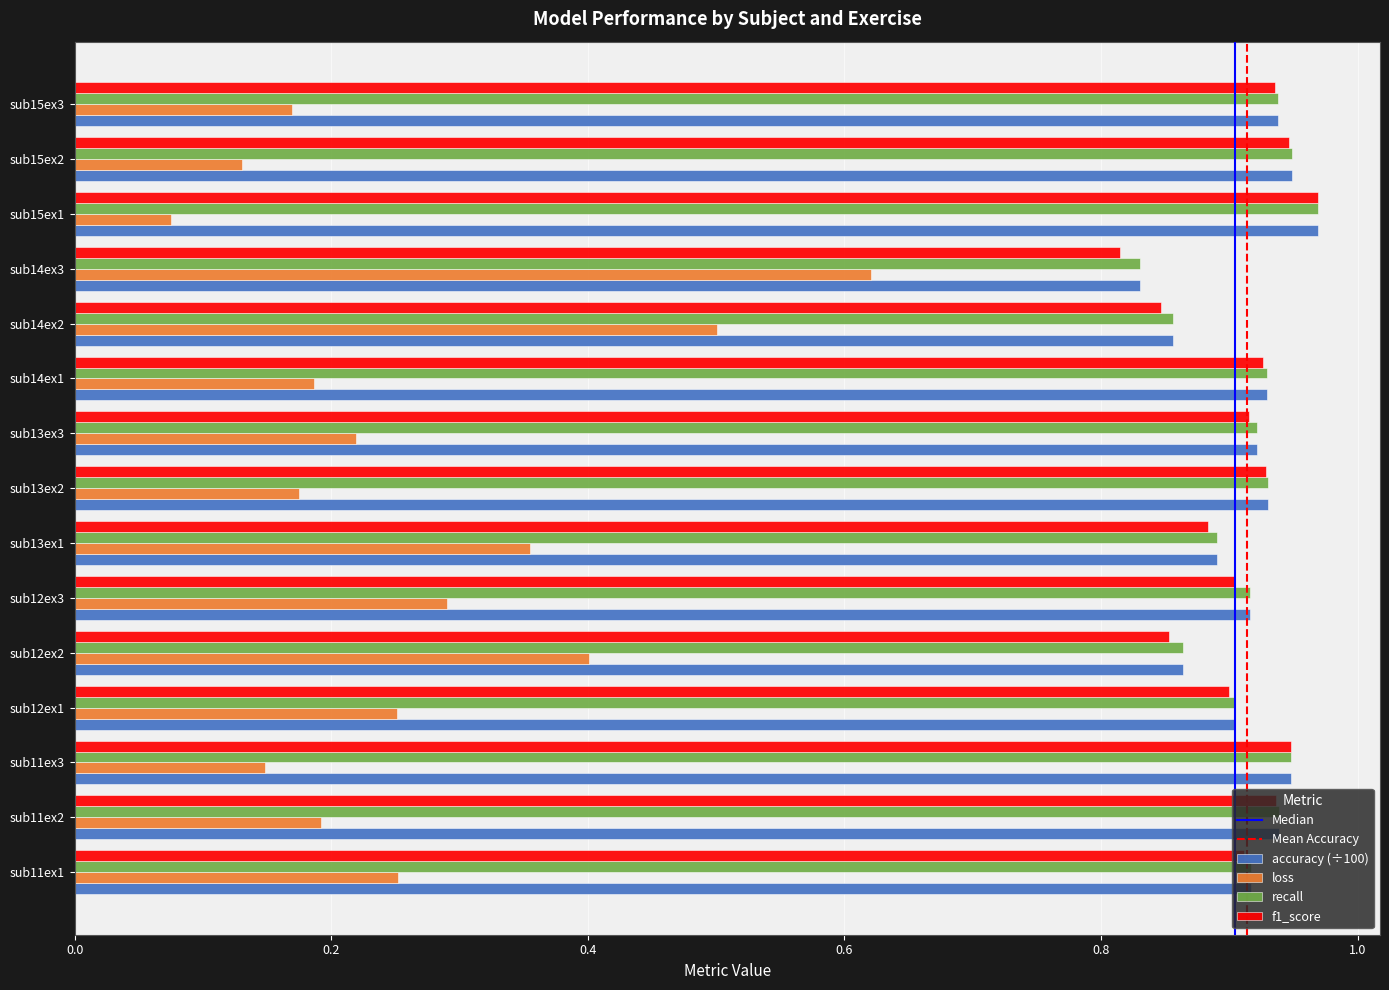

At which category is the sum across all series the highest?

sub14ex3